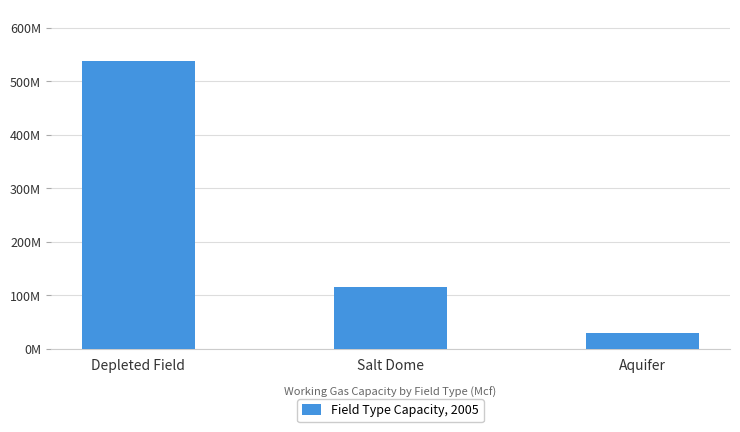

List the labels in order of value, smallest first.

Aquifer, Salt Dome, Depleted Field